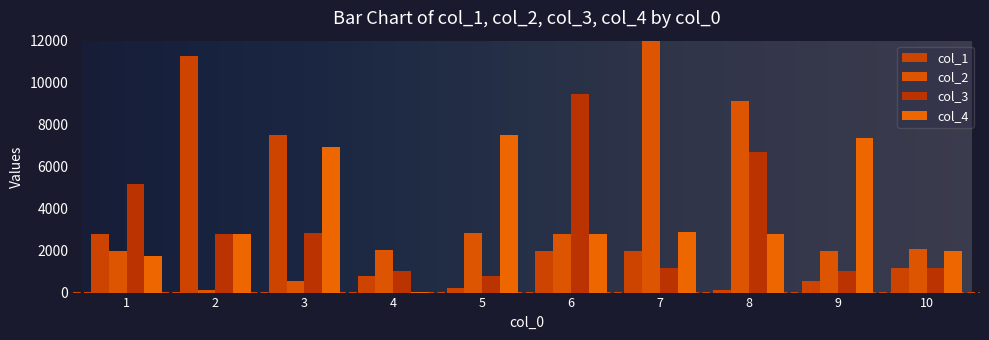

Does the chart contain stacked bars?

No